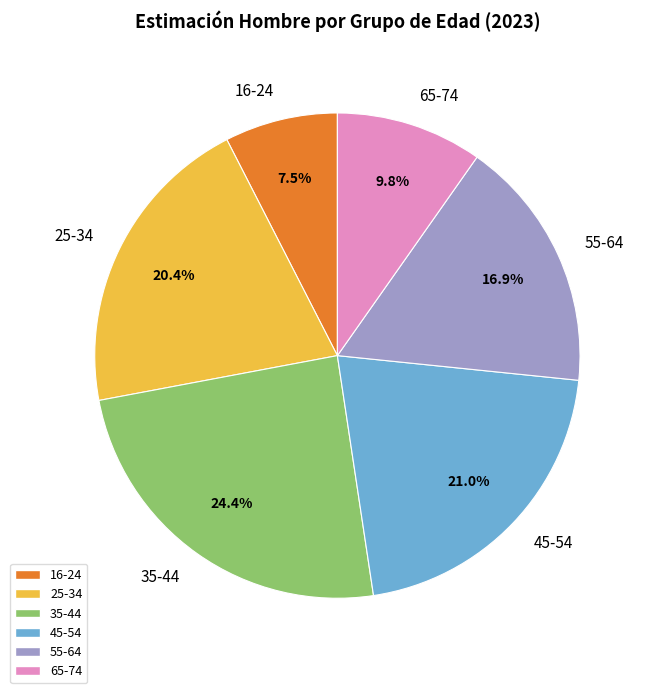

Rank the categories by value from highest to lowest.

35-44, 45-54, 25-34, 55-64, 65-74, 16-24